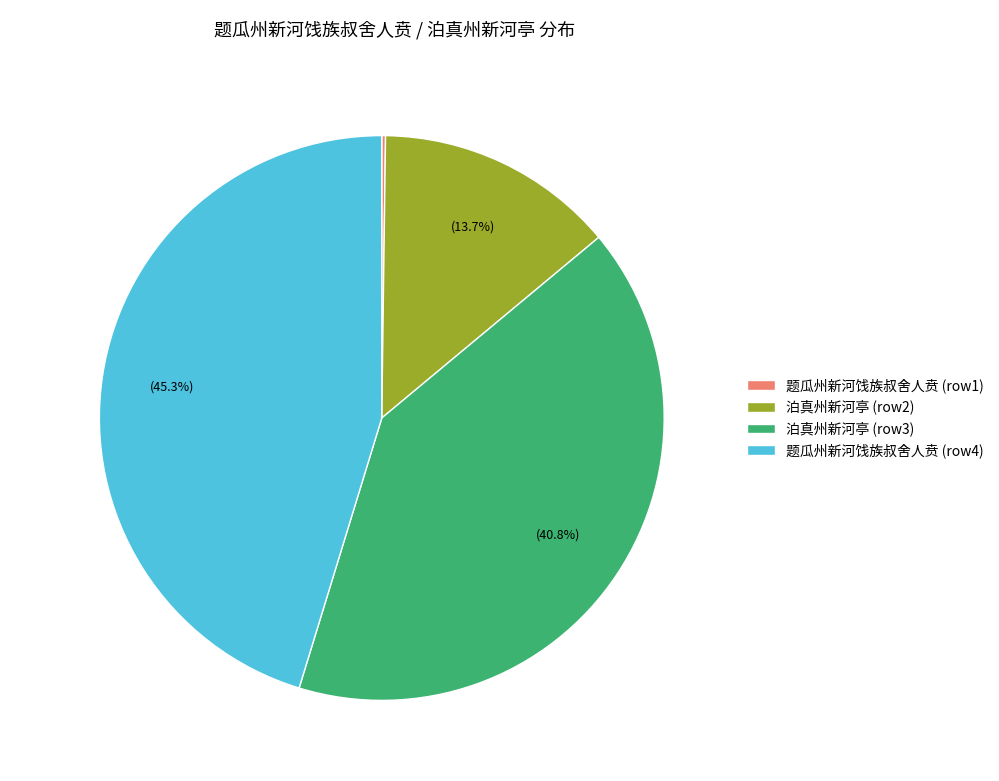

Is 泊真州新河亭 (row2) the majority of the pie?

No